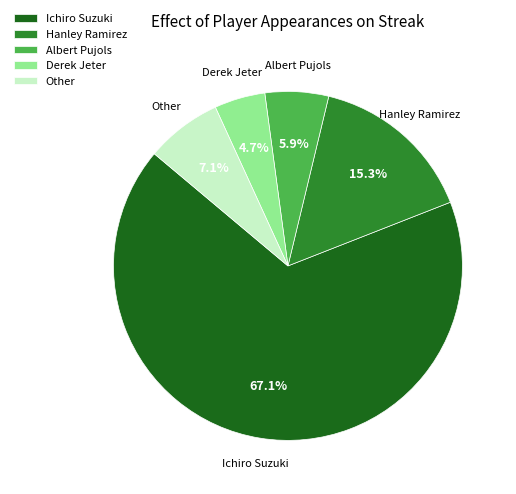

Combined, what portion of the pie is Albert Pujols and Ichiro Suzuki?

72.9%